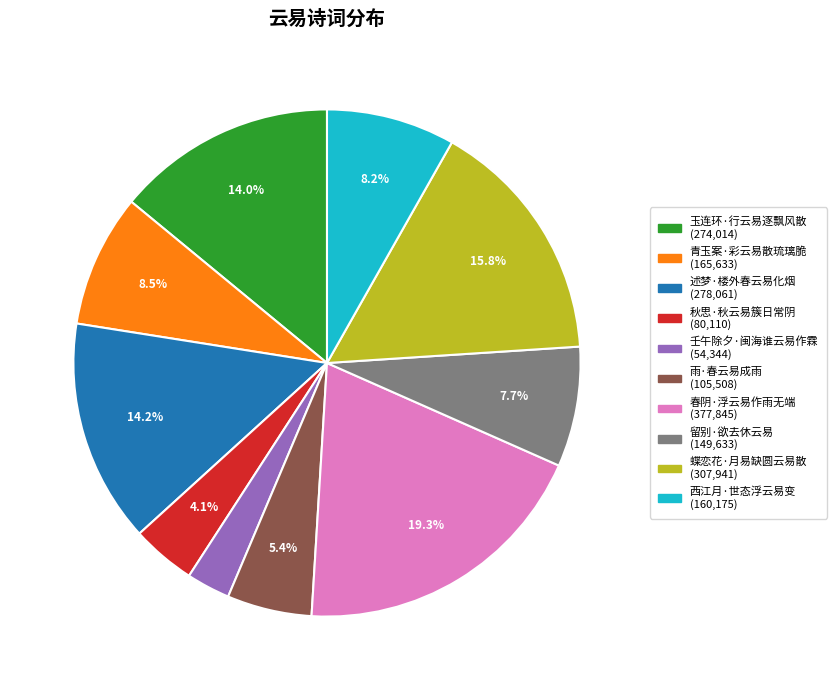

To the nearest percent, what is the average slice percentage?

10%